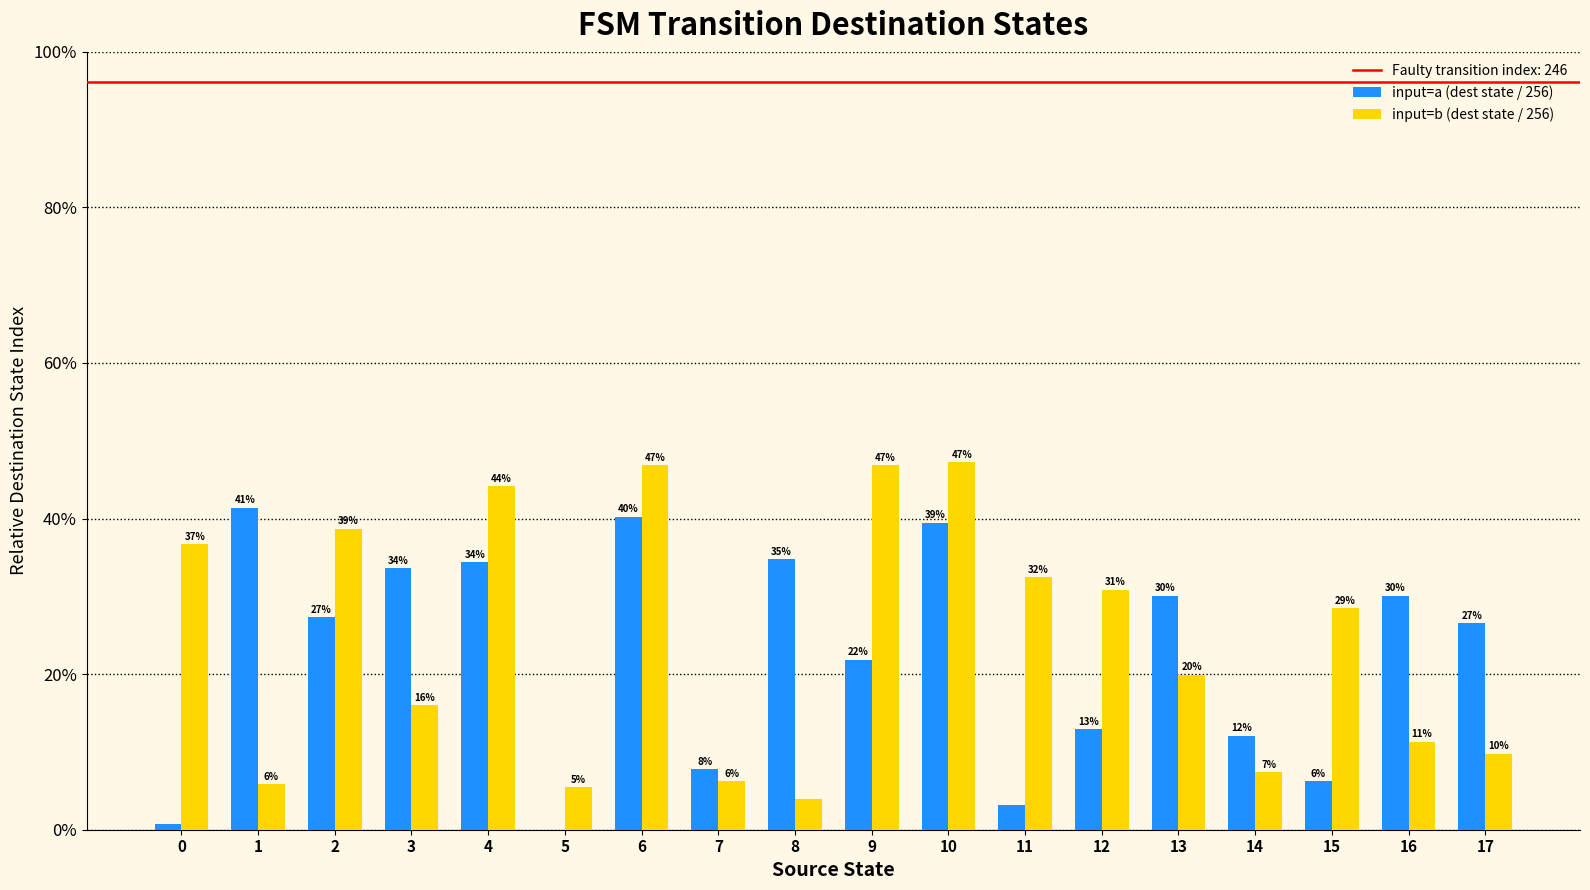

What is the value of the input=a (dest state / 256) bar at the 13th from the left?

0.1